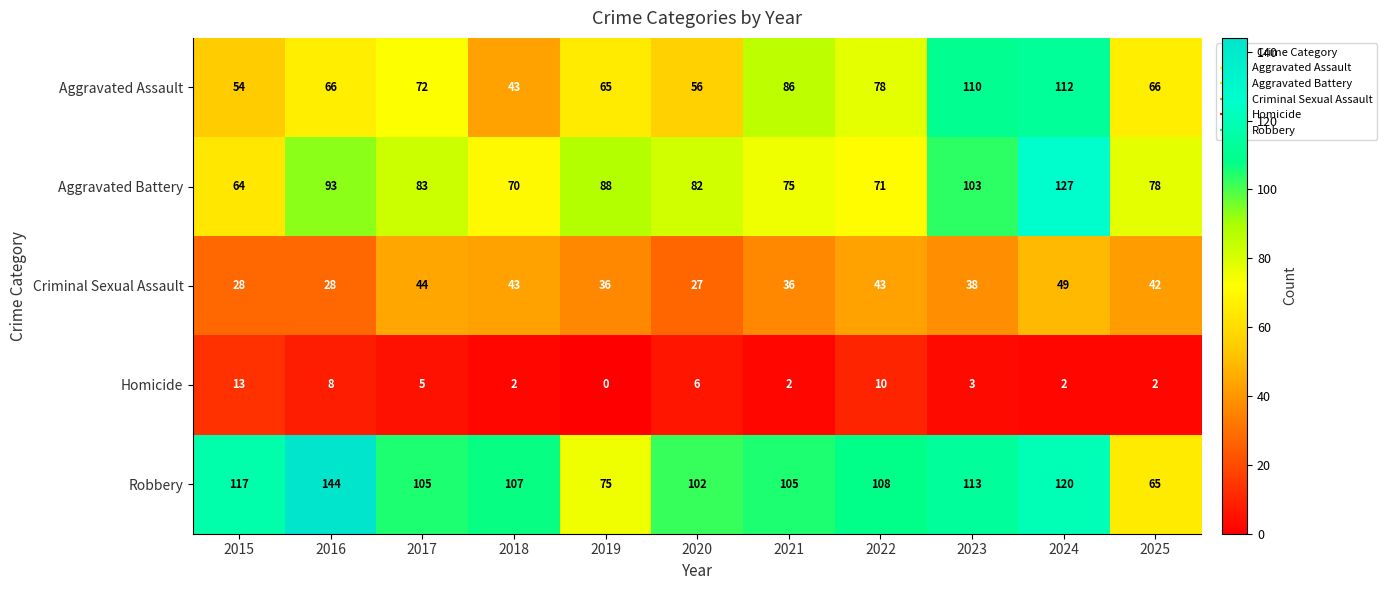

Is it true that Aggravated Battery equals 59 at 2016?

False